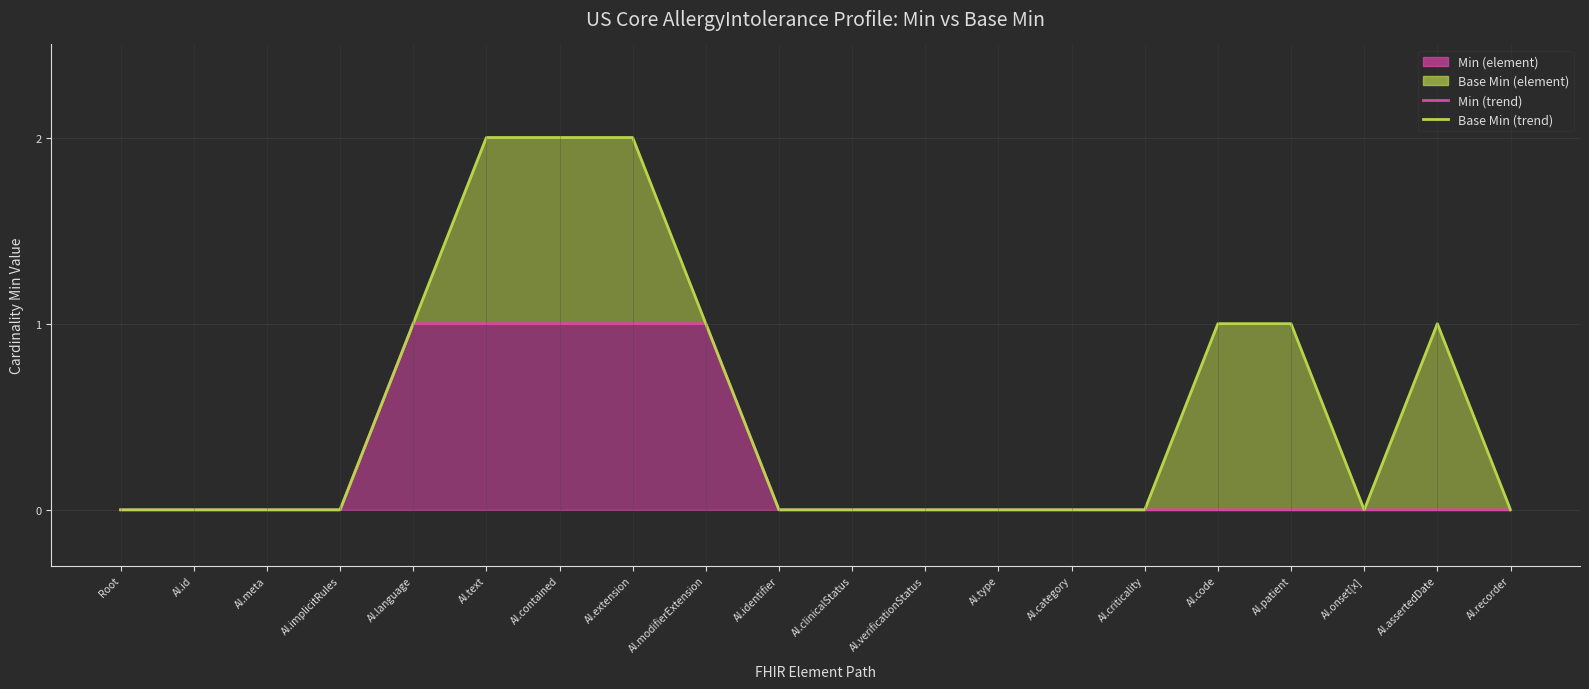

How many interior local peaks does the Base Min (line) series have?

1